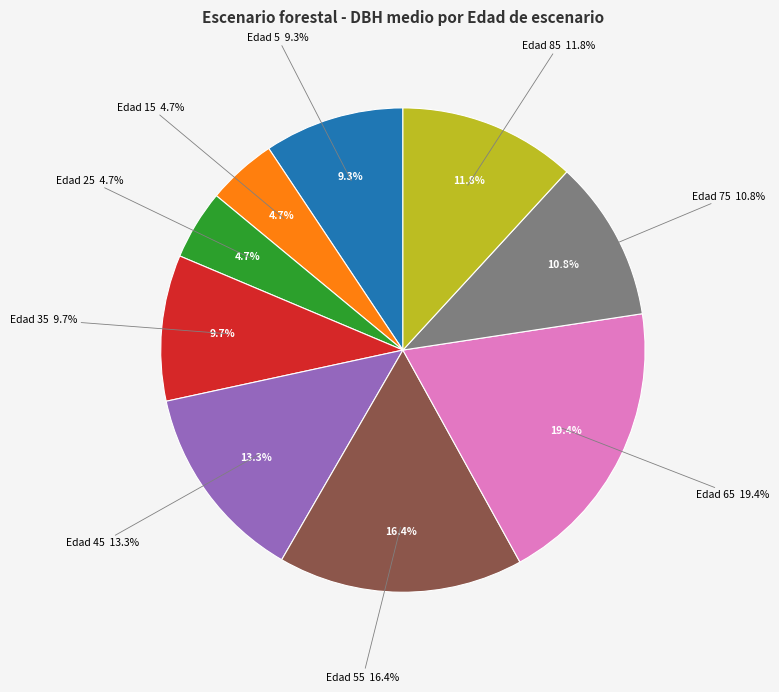

Is the sum of 65 and 55 greater than half?

No